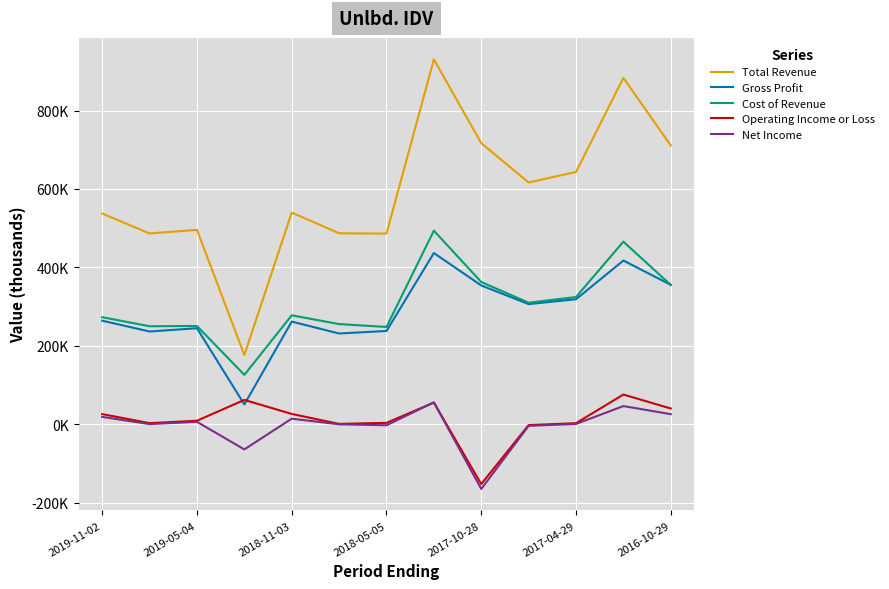

What are all the series names shown in the legend?

Total Revenue, Gross Profit, Cost of Revenue, Operating Income or Loss, Net Income